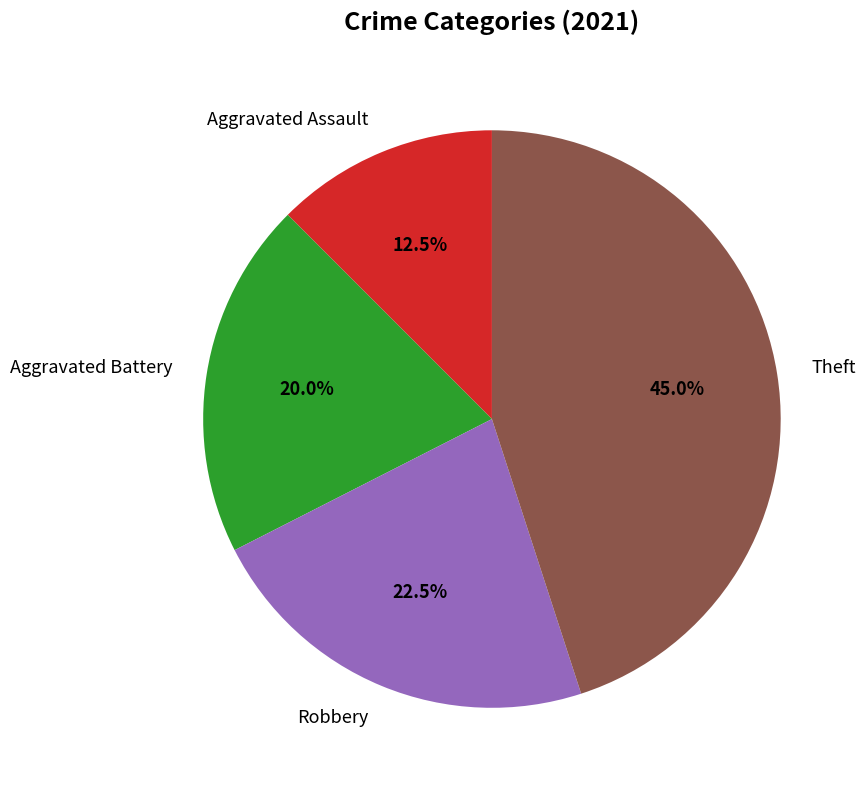

What is the largest slice in the pie chart?

Theft